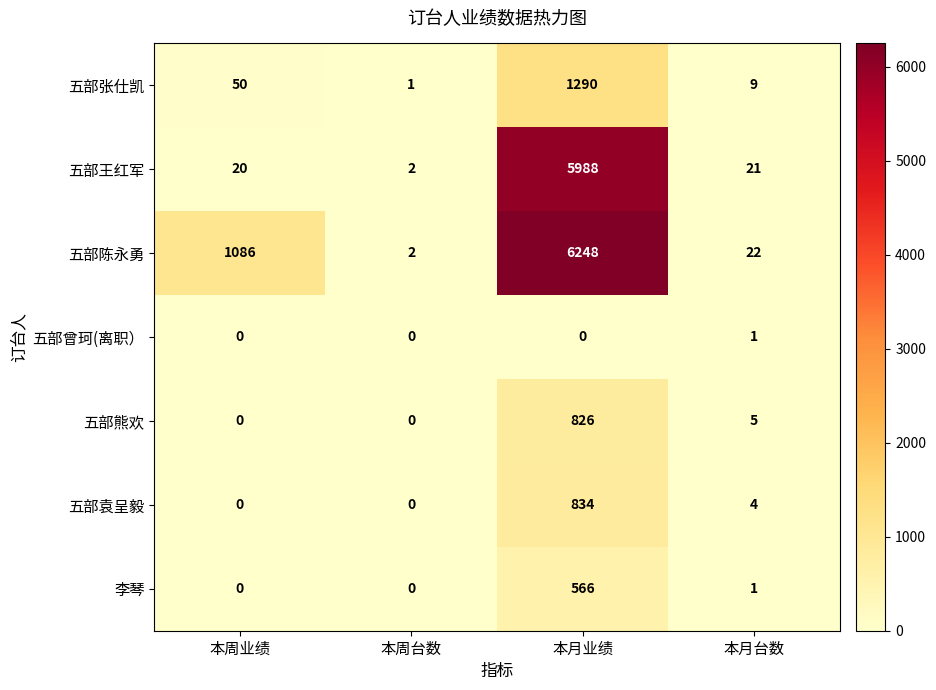

List the series in order of their peak value, lowest first.

五部曾珂(离职）, 李琴, 五部熊欢, 五部袁呈毅, 五部张仕凯, 五部王红军, 五部陈永勇